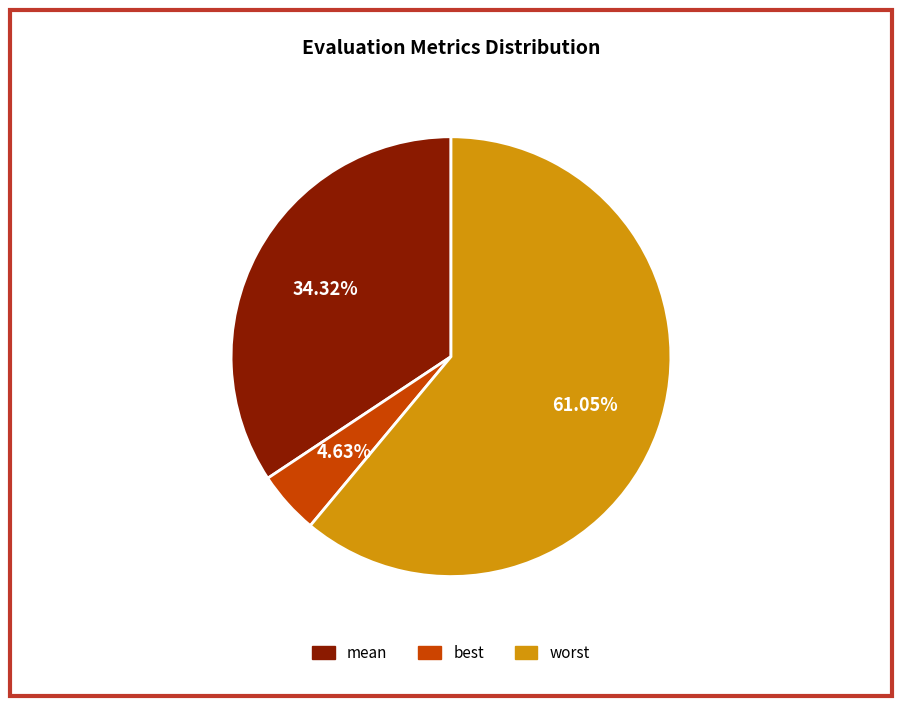

To the nearest percent, what is the combined percentage of worst and best?

66%